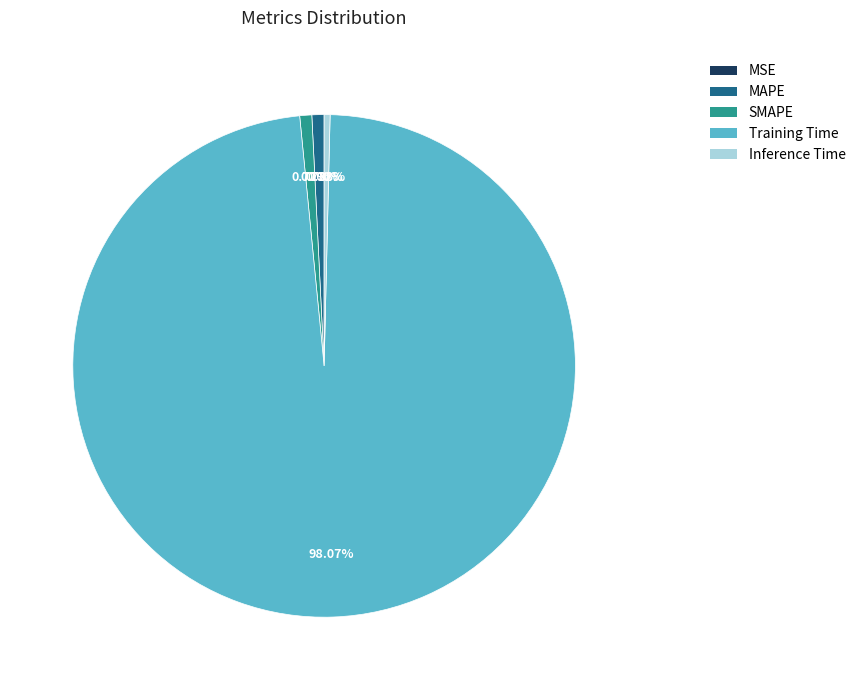

Do MAPE and Inference Time together represent more than half of the pie?

No